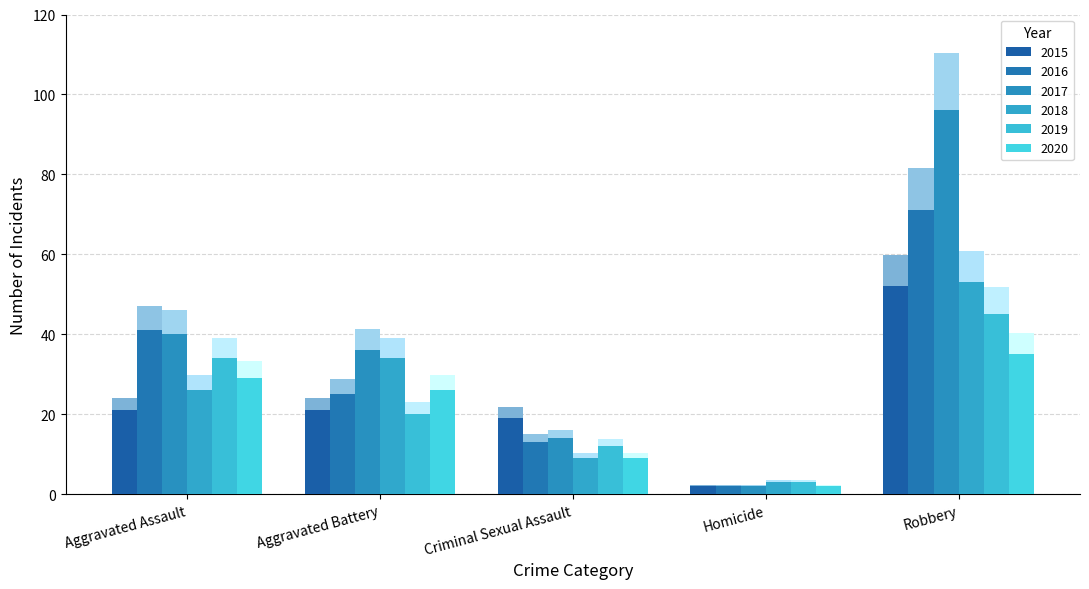

What is the value of the 2016 bar at the 4th from the left?

2.3